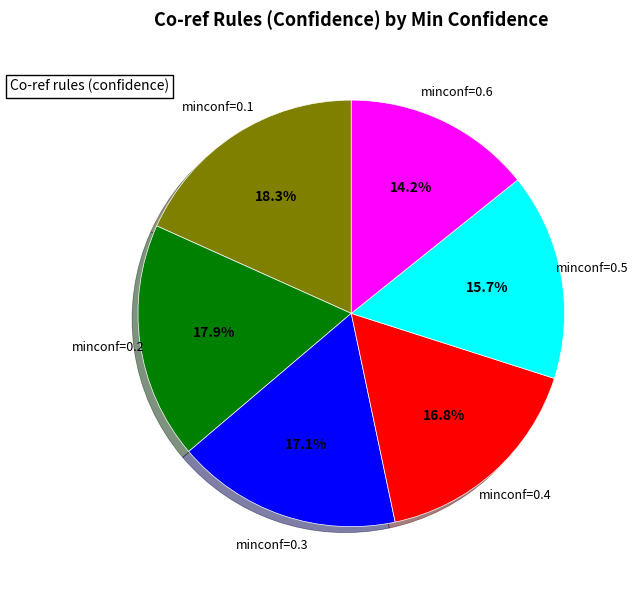

Does any single category account for the majority?

No